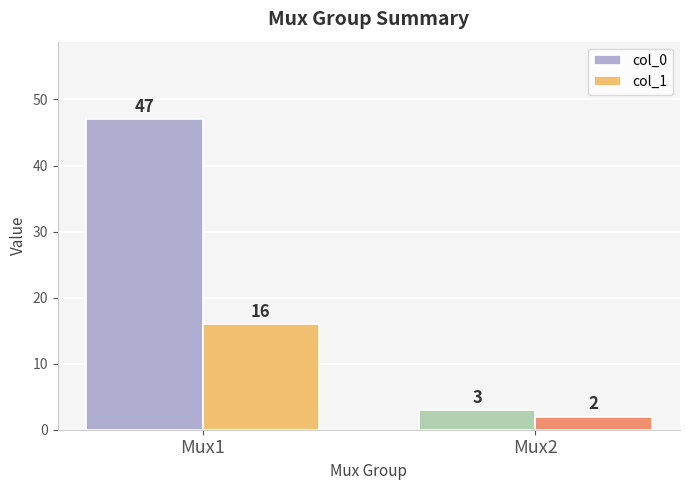

Does the chart contain any negative values?

No